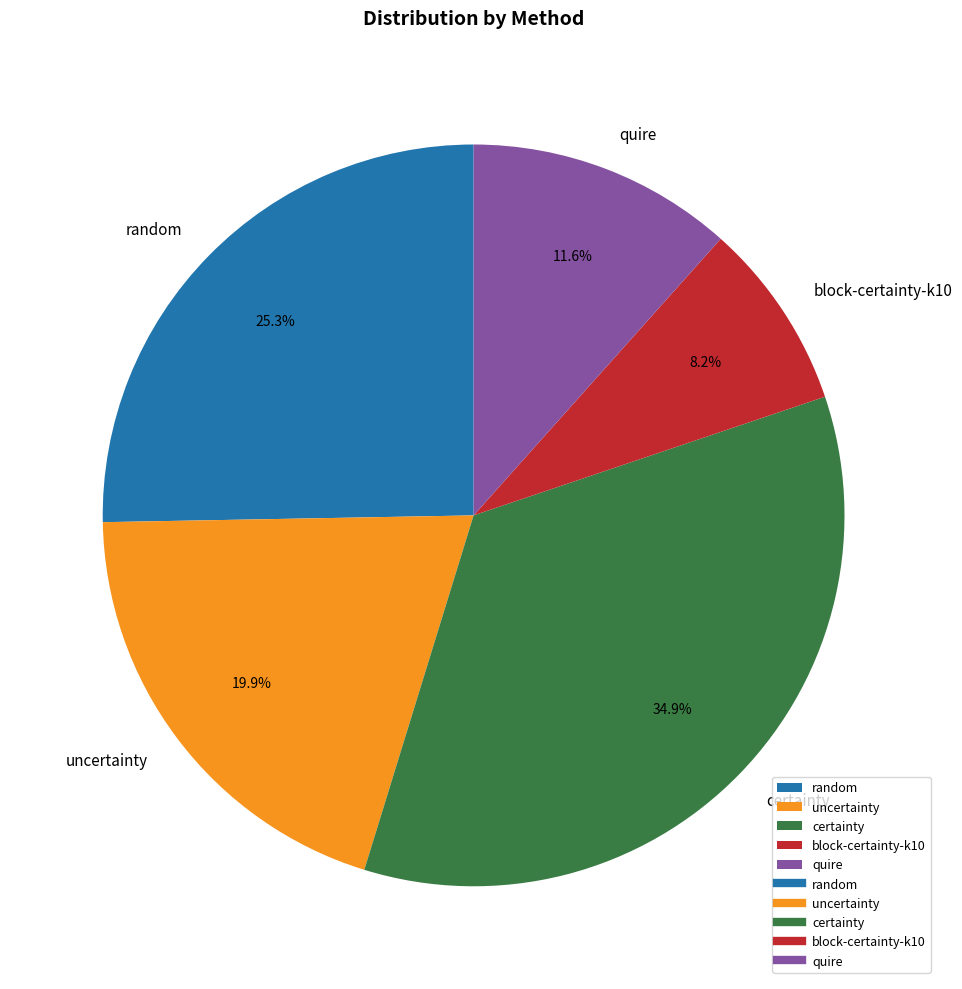

How many slices are in this pie chart?

5